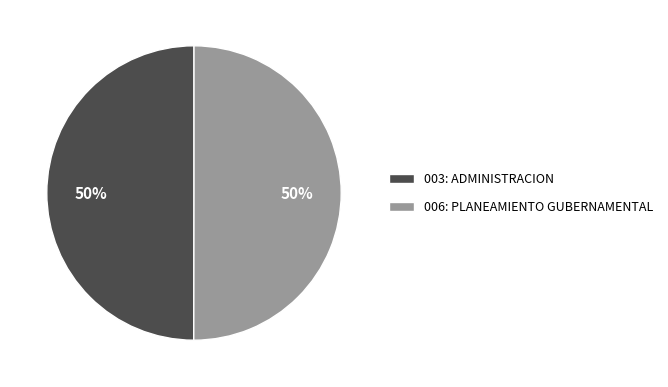

Do 003: ADMINISTRACION and 006: PLANEAMIENTO GUBERNAMENTAL together represent more than half of the pie?

Yes